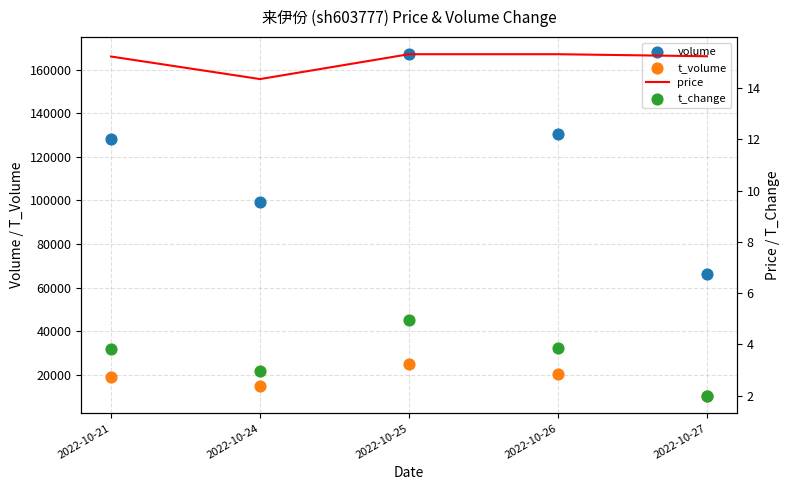

What is the total value across all series at 2022-10-27?

76518.2